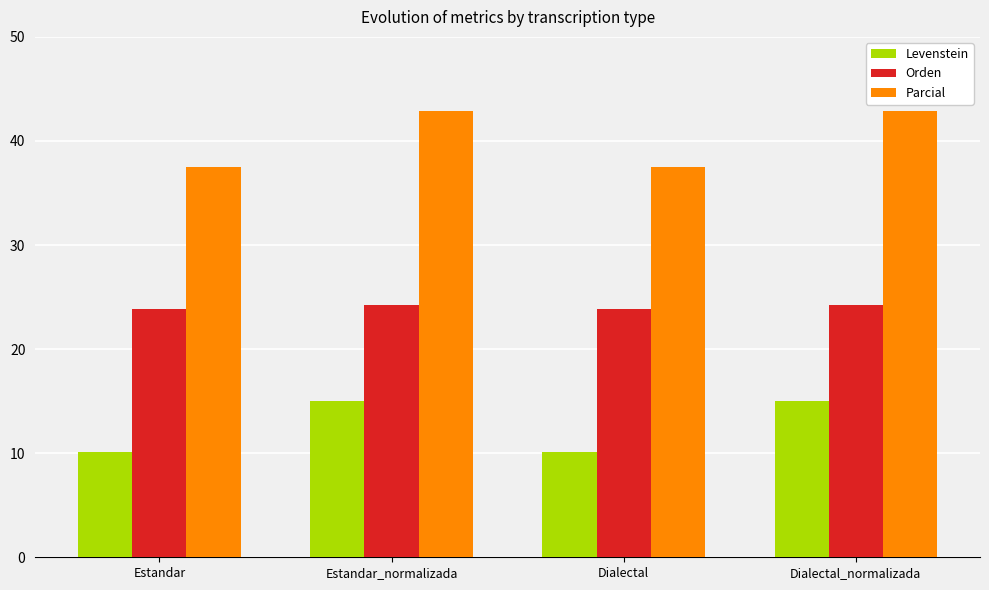

What is the total value across all series at Dialectal_normalizada?

82.1